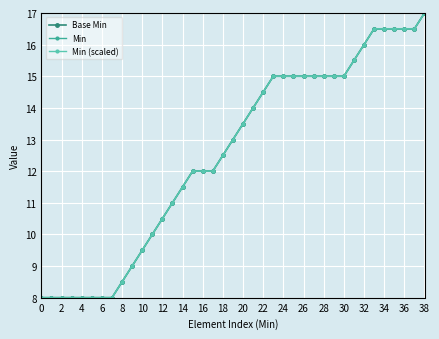

Does the chart have visible grid lines?

Yes